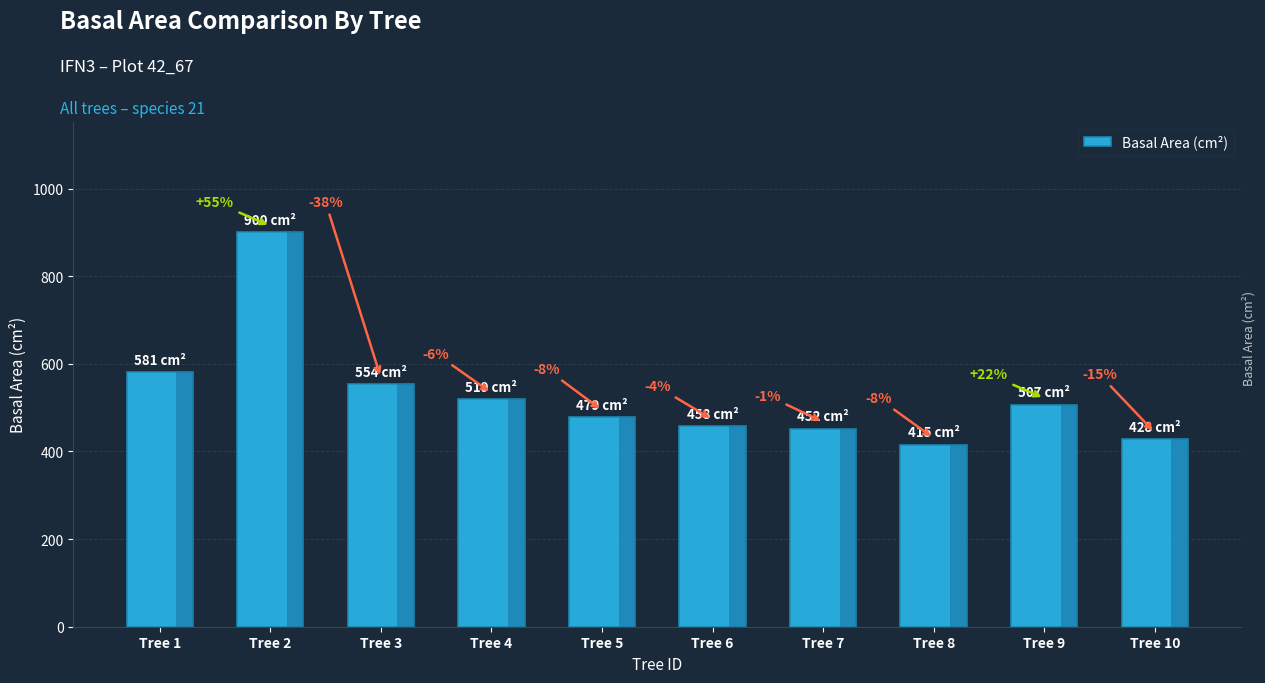

The chart shows a value of 94.1 at Tree 8. True or false?

False